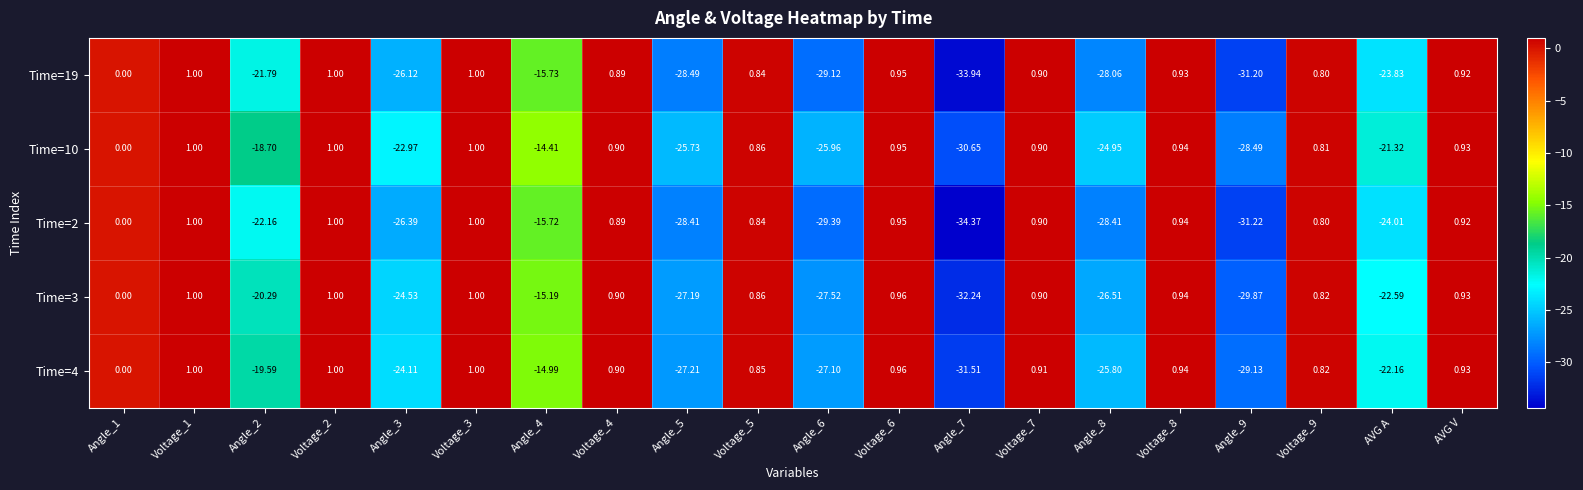

Which series has the largest range (max minus min)?

Time=2